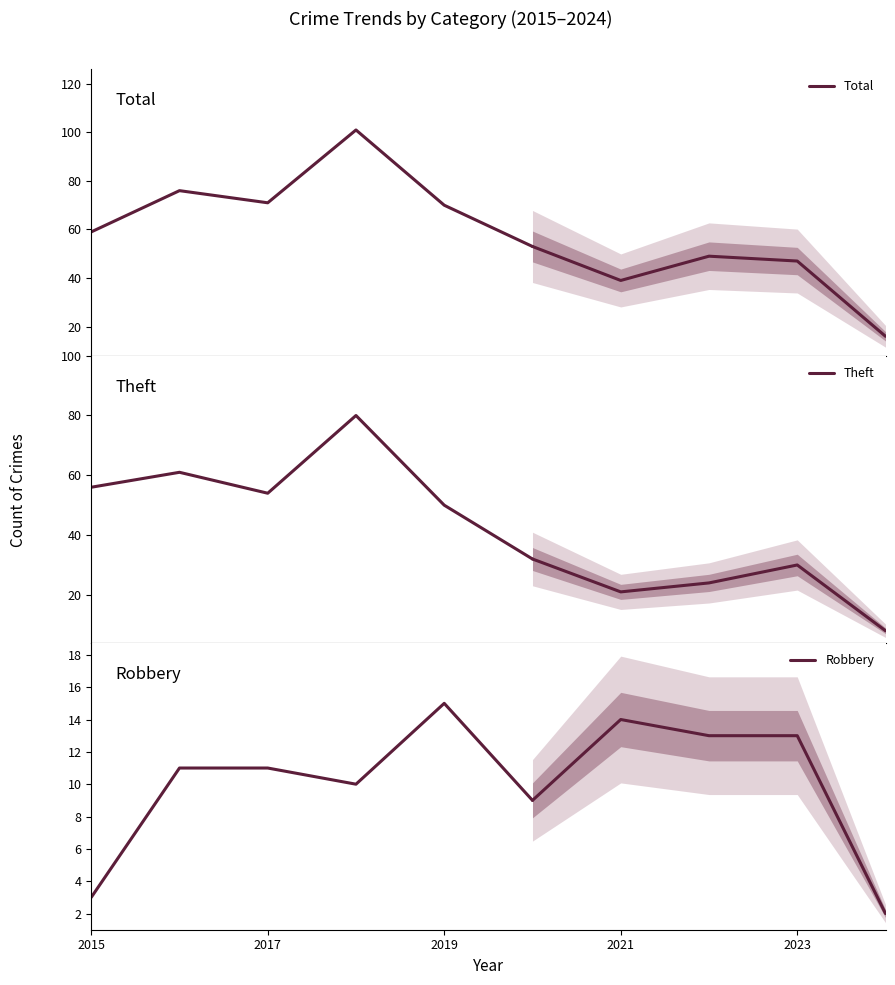

Is it true that Theft equals 16 at 5?

False